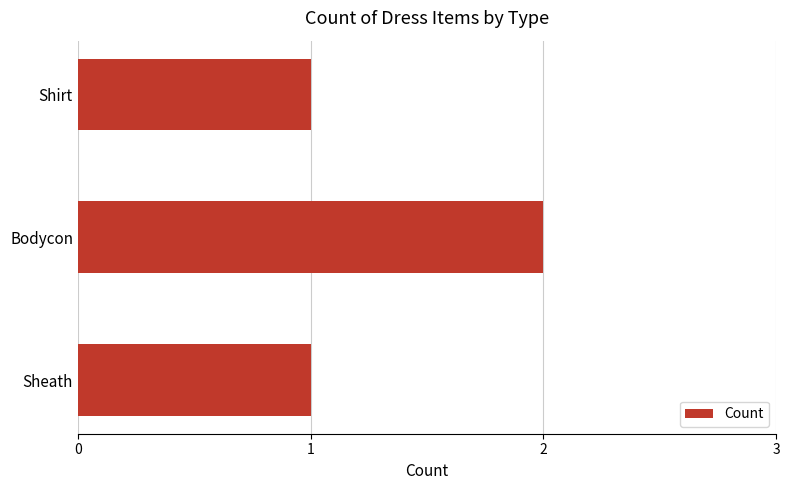

Reading bottom to top, transcribe all the data shown in this chart.

Sheath=1	Bodycon=2	Shirt=1